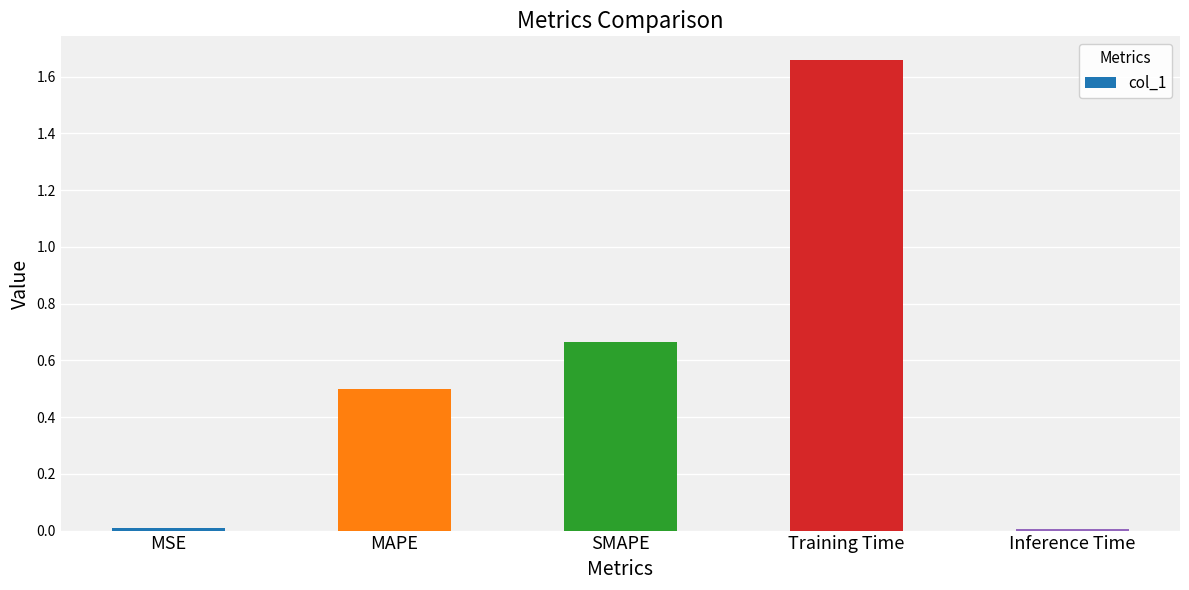

What is the label of the 1st bar from the left?

MSE